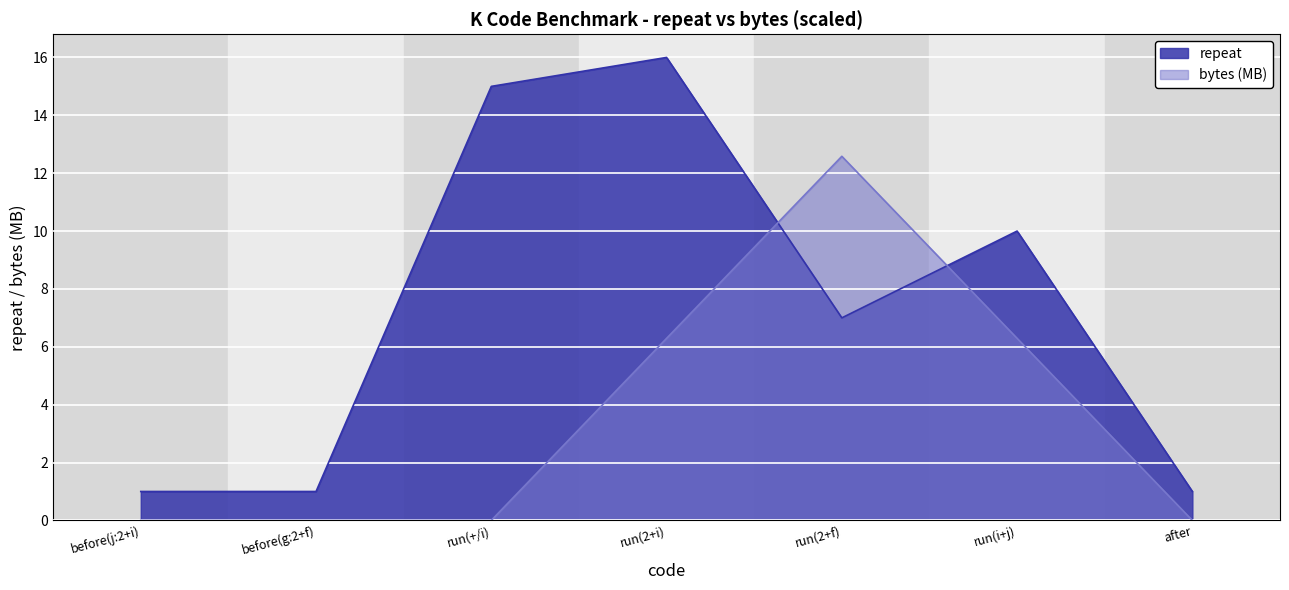

What is the total value across all series at run(2+i)?

22.3